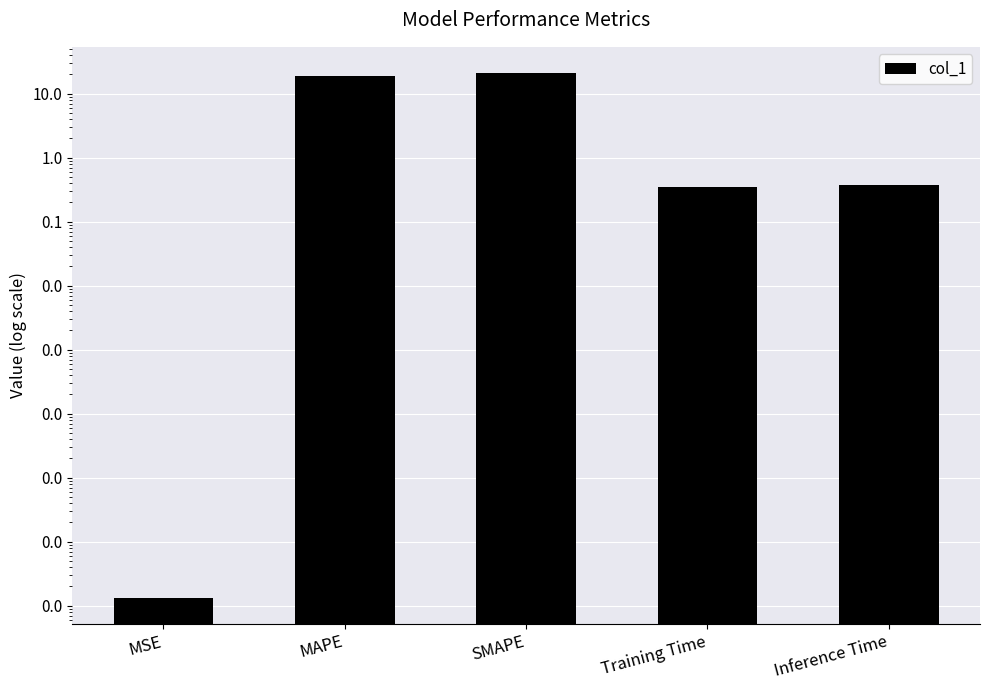

Reading right to left, extract all data points from this chart.

0.4	0.3	21.1	19.1	0.0